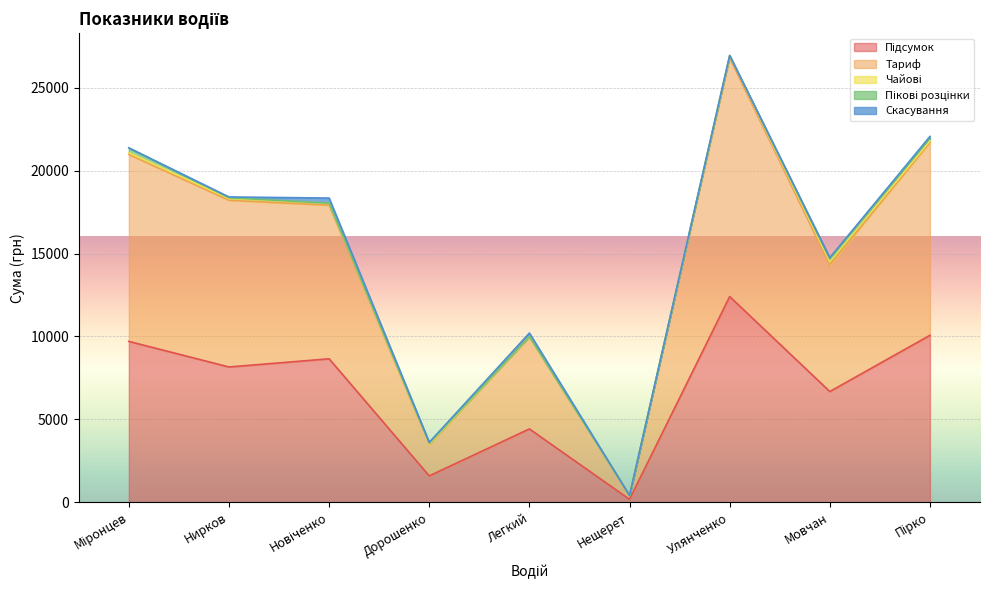

What is the sum of the Чайові values at Новіченко and Нещерет?

105.0